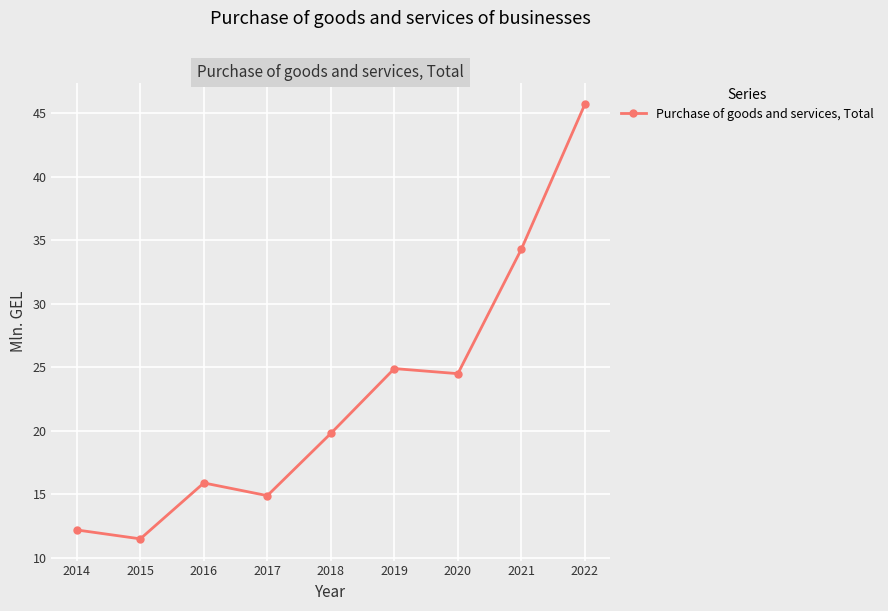

Is it true that the value at 2020 is 12.3?

False